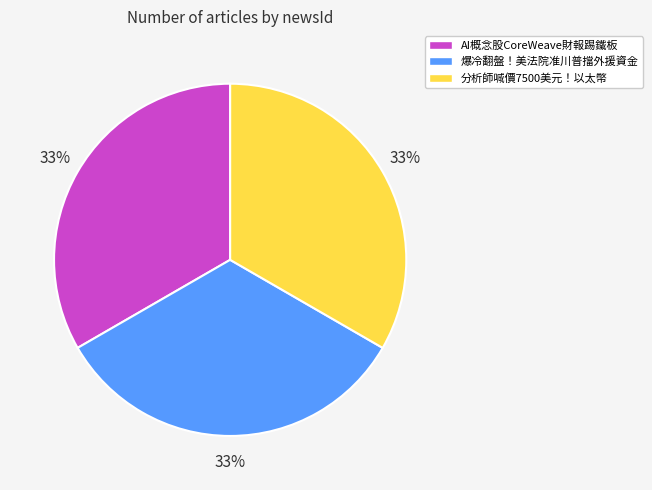

Approximately how many times larger is the value at 爆冷翻盤！美法院准川普擋外援資金 compared to 分析師喊價7500美元！以太幣?

1.0